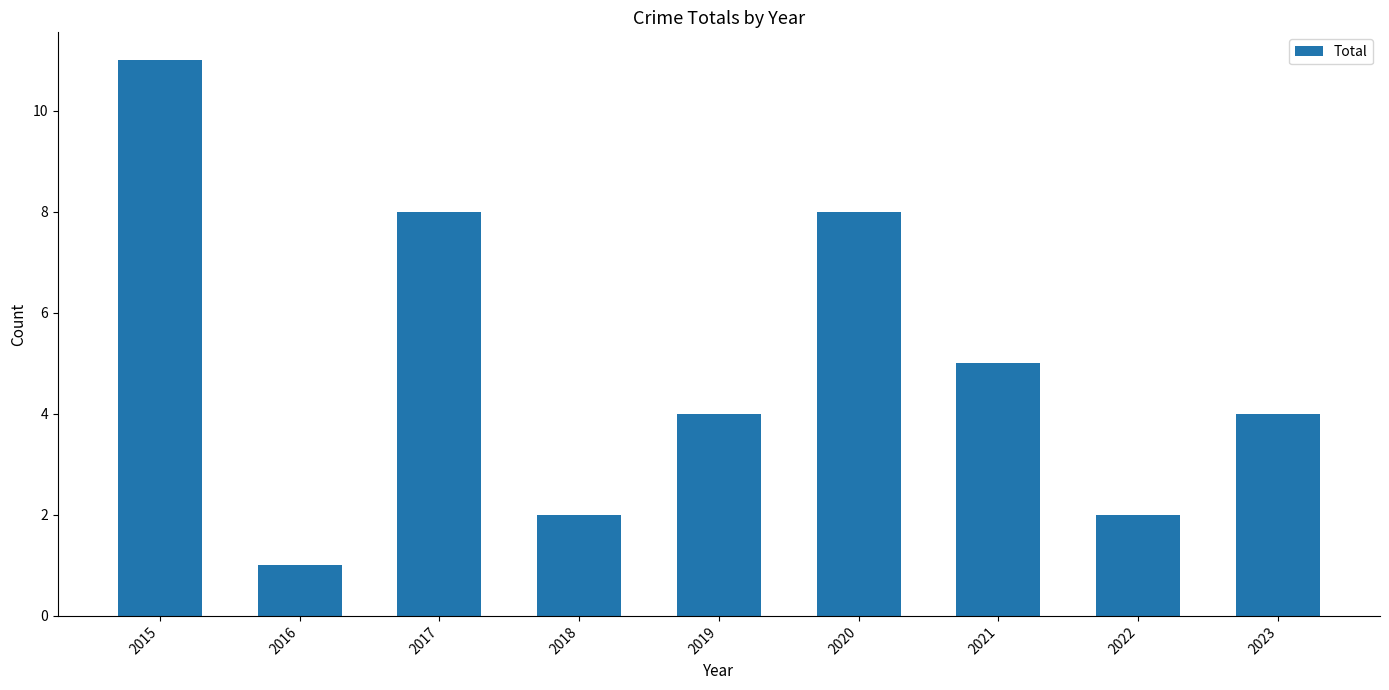

What is the smallest value displayed?

1